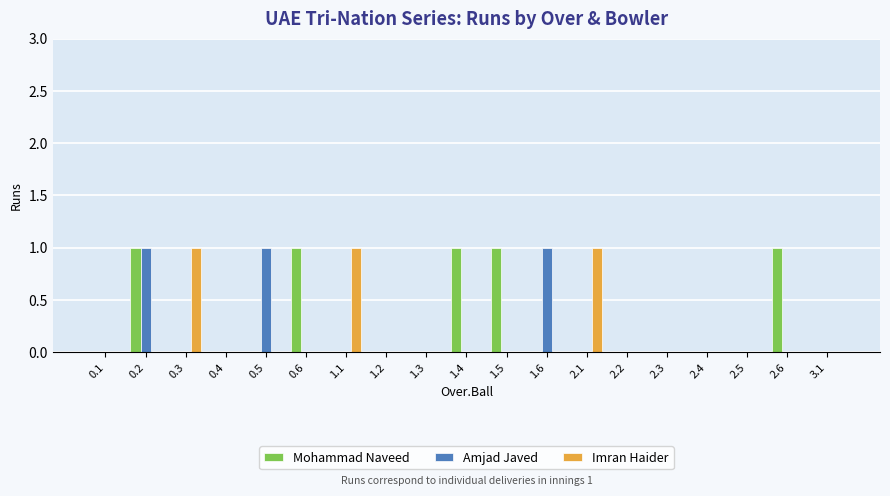

Between 0.6 and 2.3, which series saw the biggest shift?

Mohammad Naveed